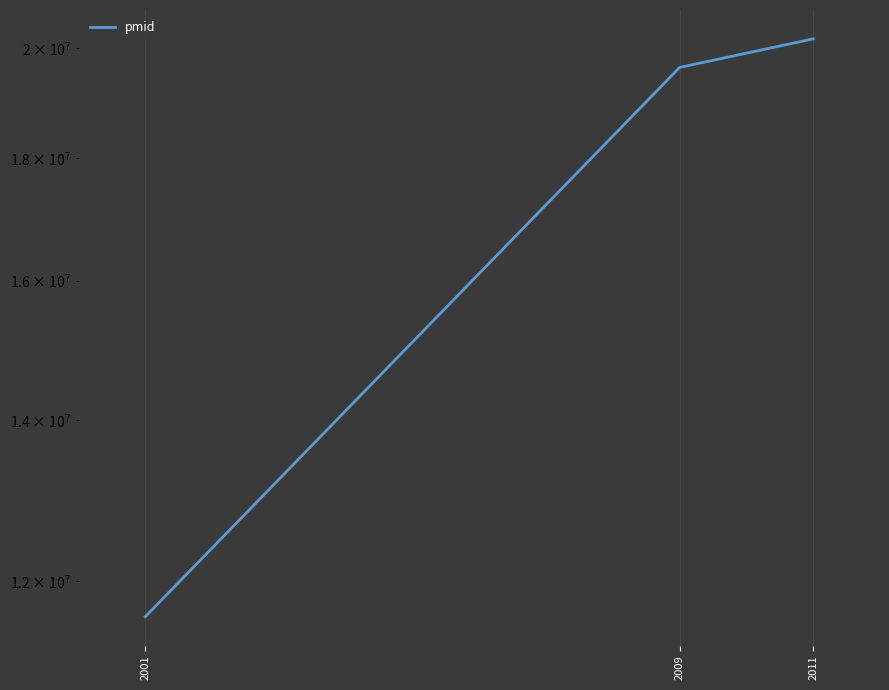

What is the sum of the values at 2011 and 2009?

39801620